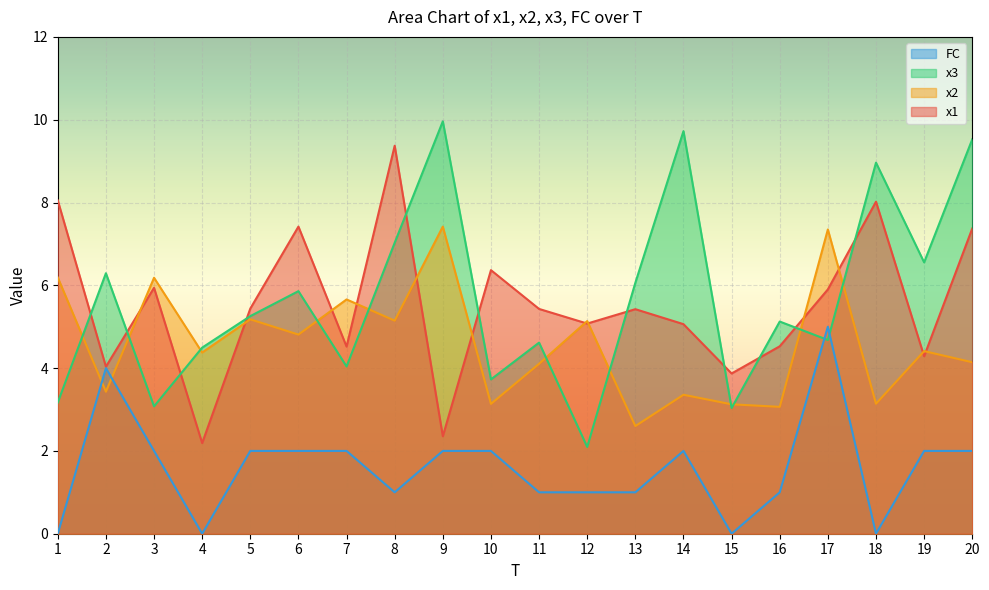

What is the lowest value of the x1 series?

2.2